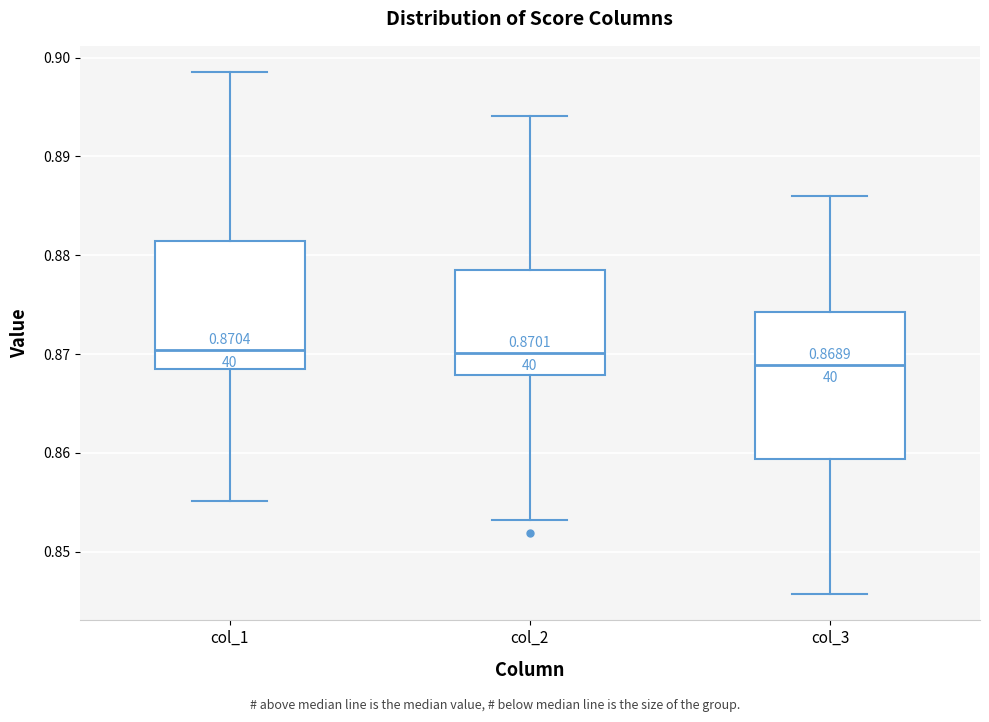

Which box is the tallest, from its lower edge to its upper edge?

col_3